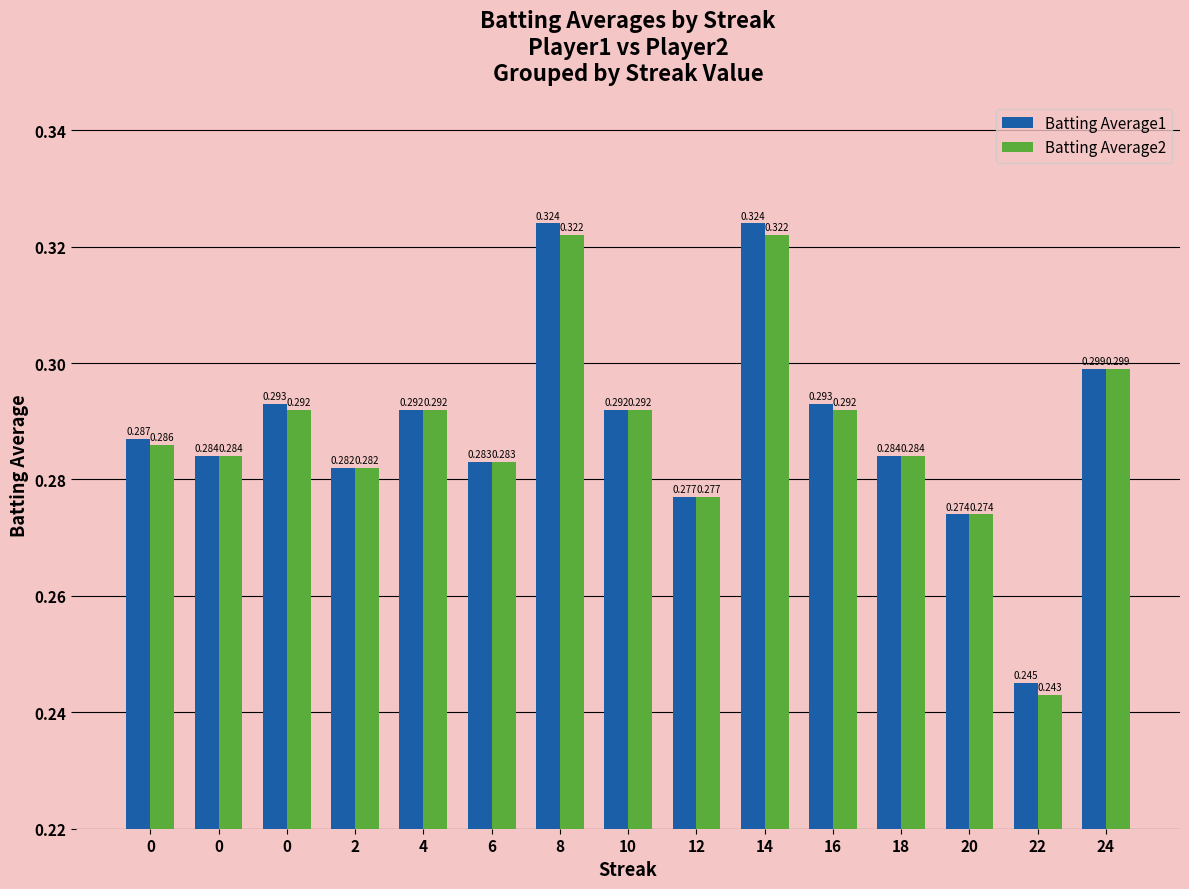

Rank the series by their average value, from lowest to highest.

Batting Average2, Batting Average1